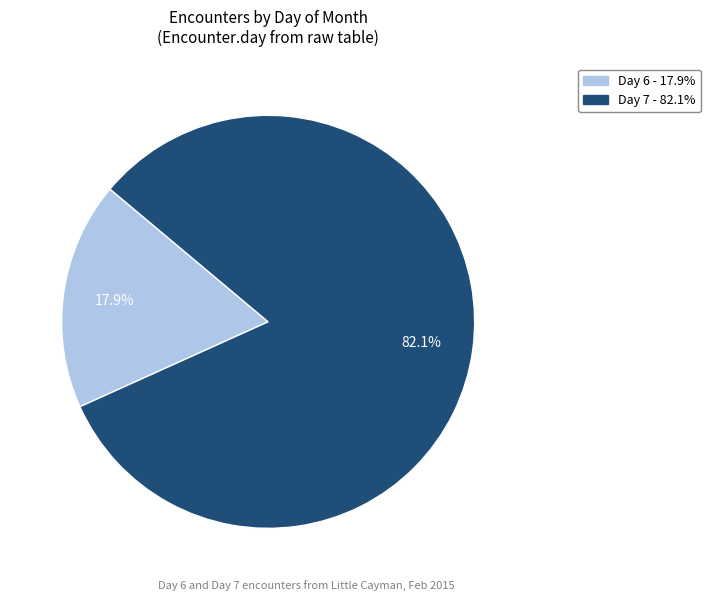

Is there a majority slice in this chart?

Yes